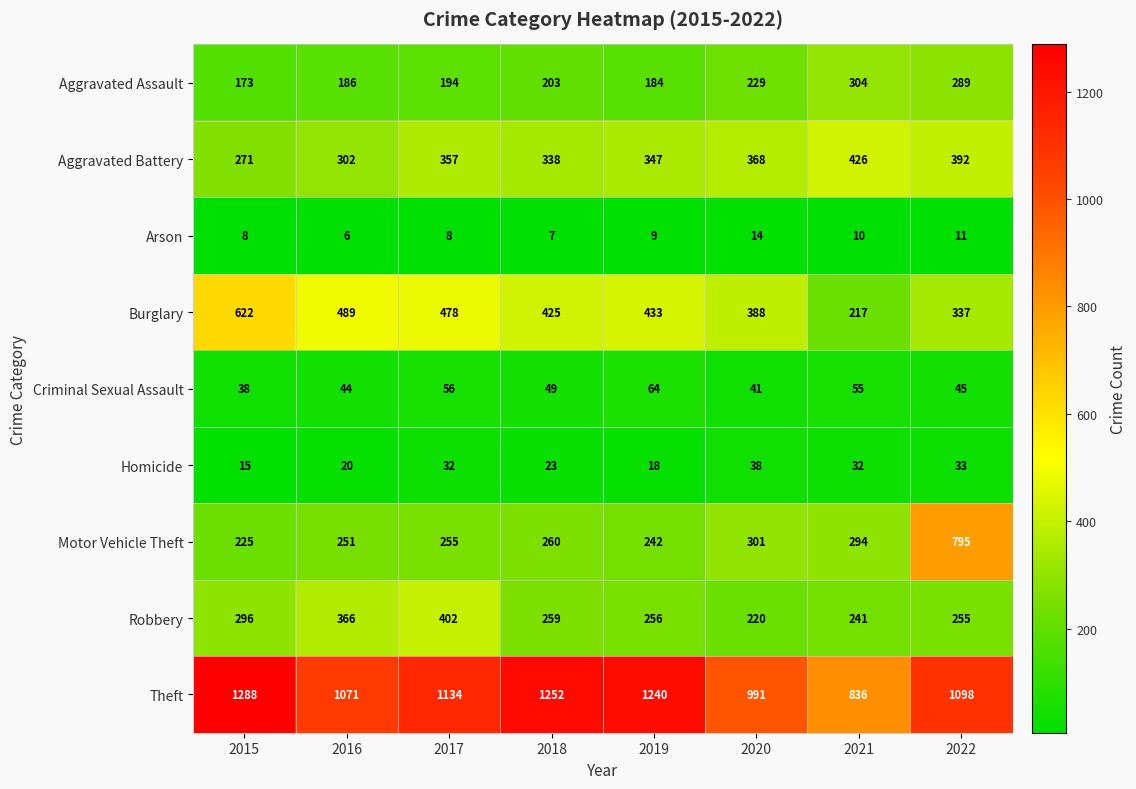

The value of Homicide at 2017 is 32. True or false?

True